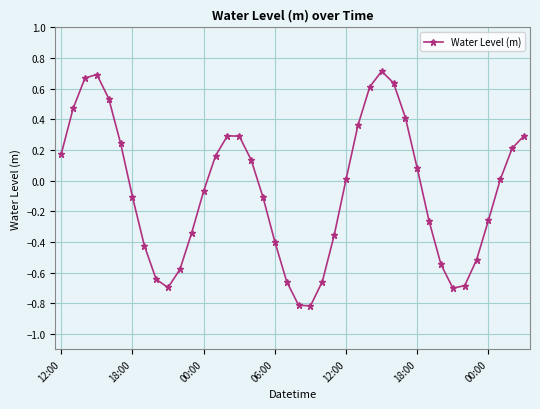

What is the minimum value shown in the chart?

-0.8